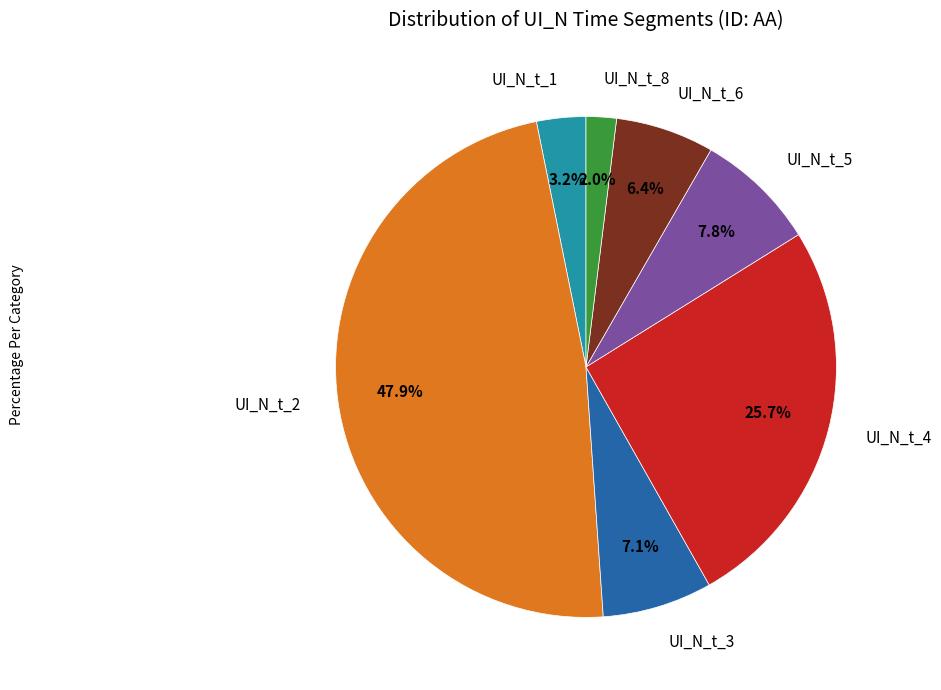

Between UI_N_t_4 and UI_N_t_5, which is larger?

UI_N_t_4